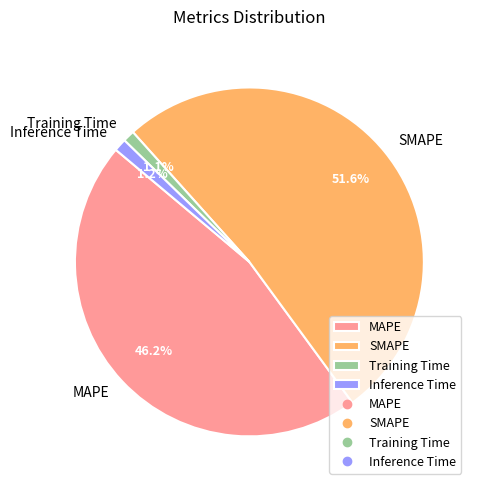

Combined, do Training Time and SMAPE account for over 50%?

Yes